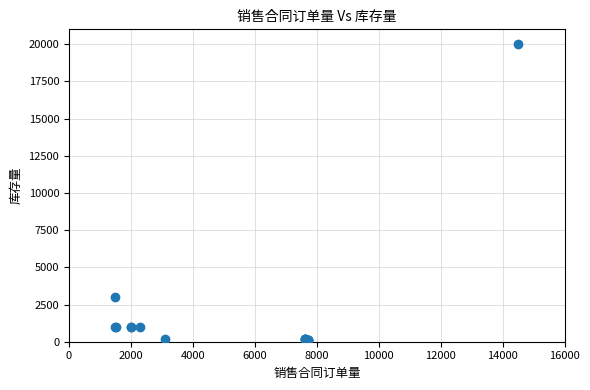

What Y value in the scatter plot is closest to 10061?

3000